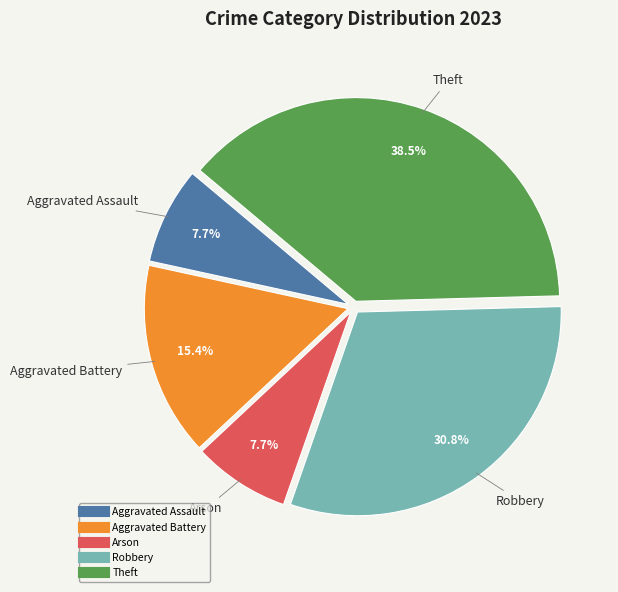

Is it true that Aggravated Battery is 1% of the pie?

False